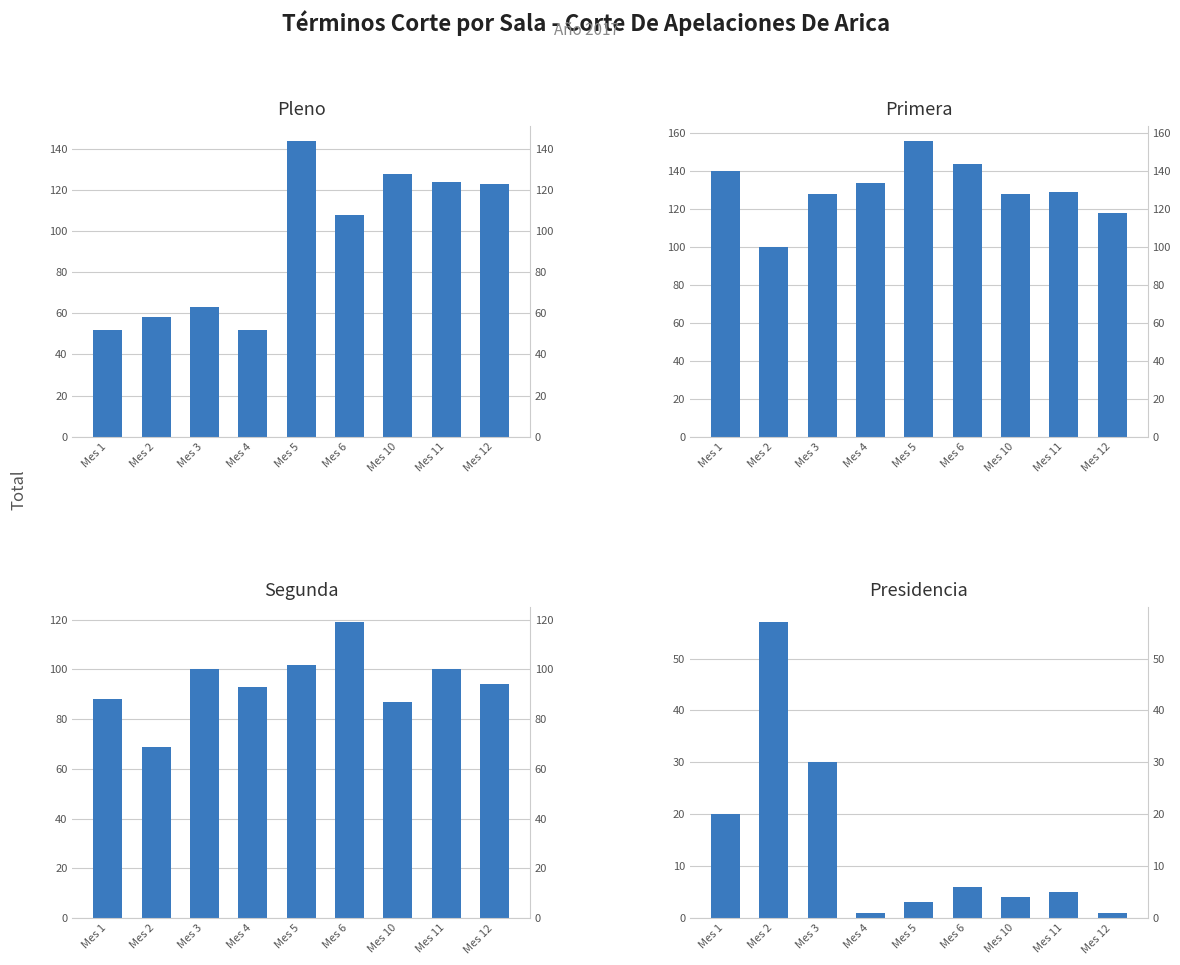

At which label does Presidencia first exceed 5?

Mes 1